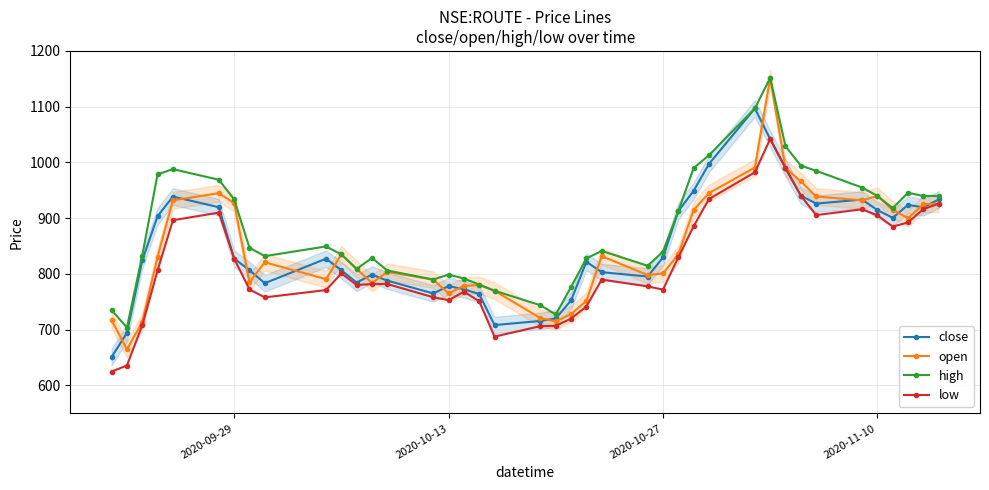

True or false: low and high cross at least once.

False